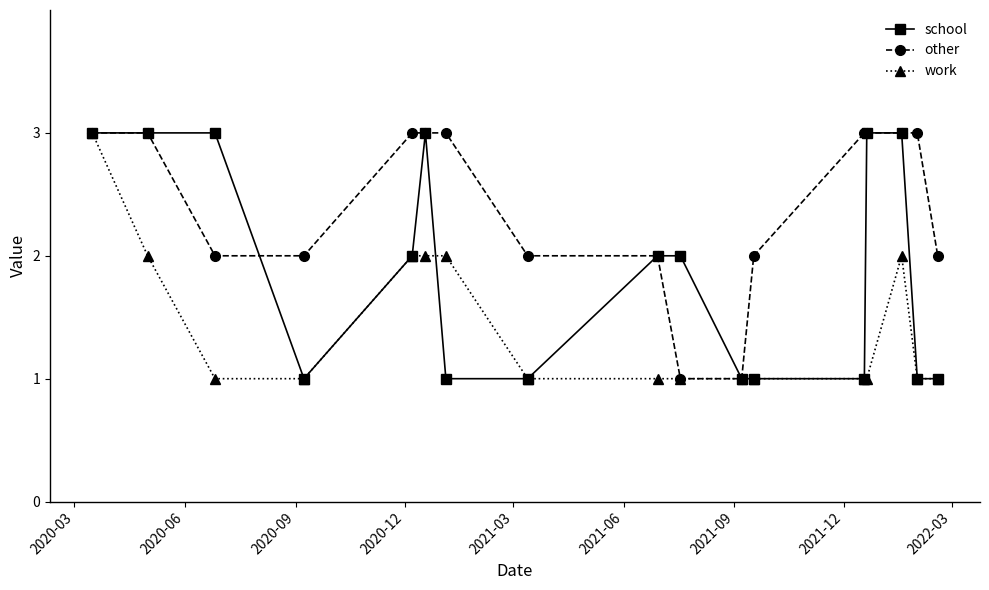

What is the greatest value displayed?

3